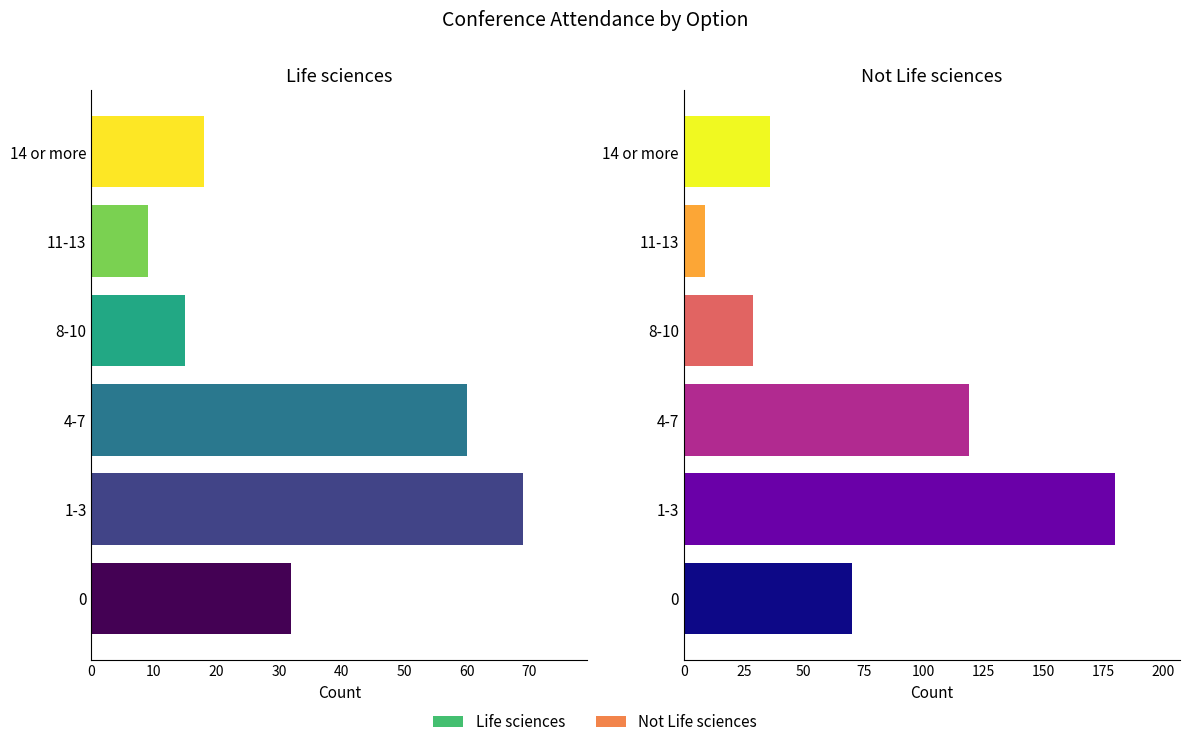

At which category is the sum across all series the highest?

1-3